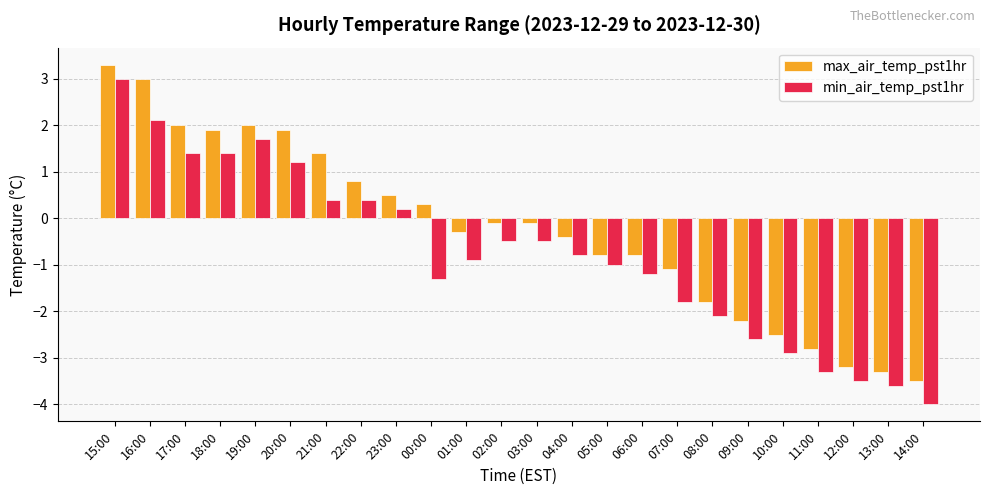

Reading left to right, transcribe all the data shown in this chart.

max_air_temp_pst1hr: 3.3	3.0	2.0	1.9	2.0	1.9	1.4	0.8	0.5	0.3	-0.3	-0.1	-0.1	-0.4	-0.8	-0.8	-1.1	-1.8	-2.2	-2.5	-2.8	-3.2	-3.3	-3.5
min_air_temp_pst1hr: 3.0	2.1	1.4	1.4	1.7	1.2	0.4	0.4	0.2	-1.3	-0.9	-0.5	-0.5	-0.8	-1.0	-1.2	-1.8	-2.1	-2.6	-2.9	-3.3	-3.5	-3.6	-4.0